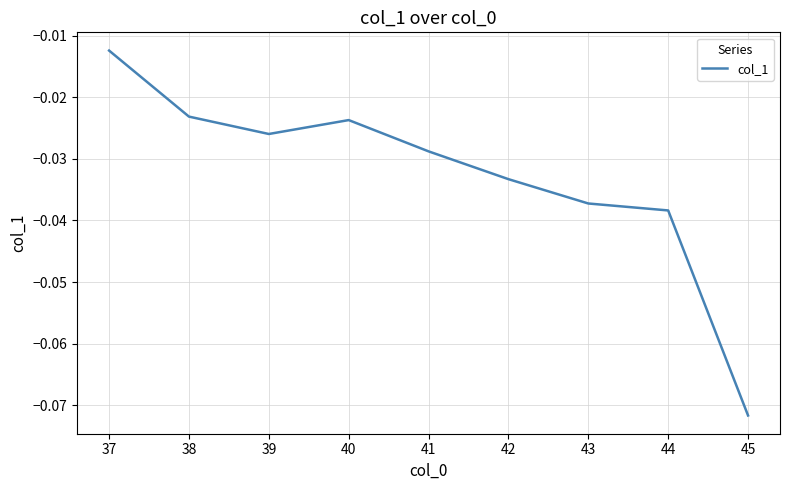

Where is the data nearest to the value 0?

37